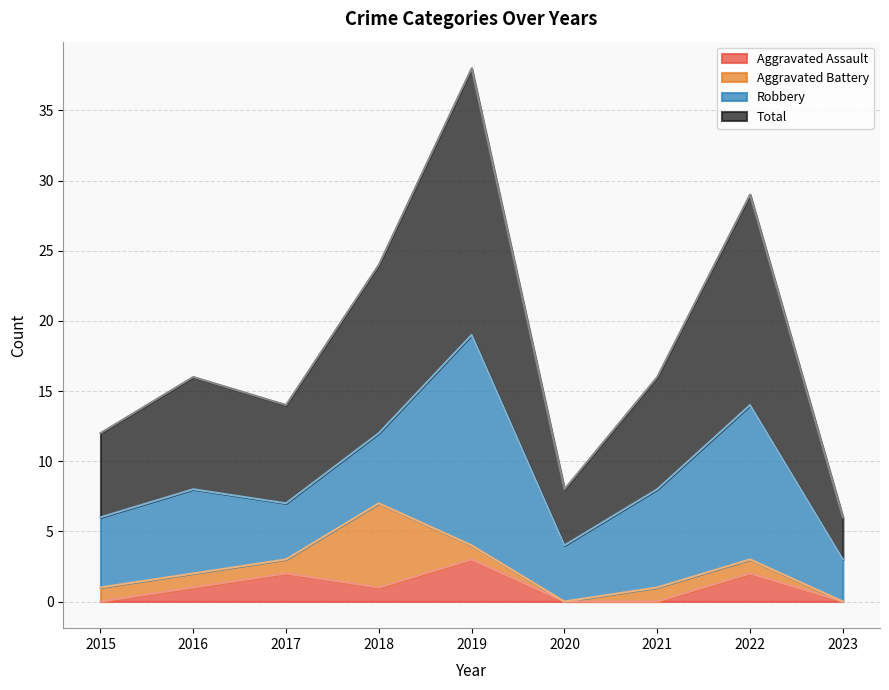

Which category has the highest value in the Total series?

2019